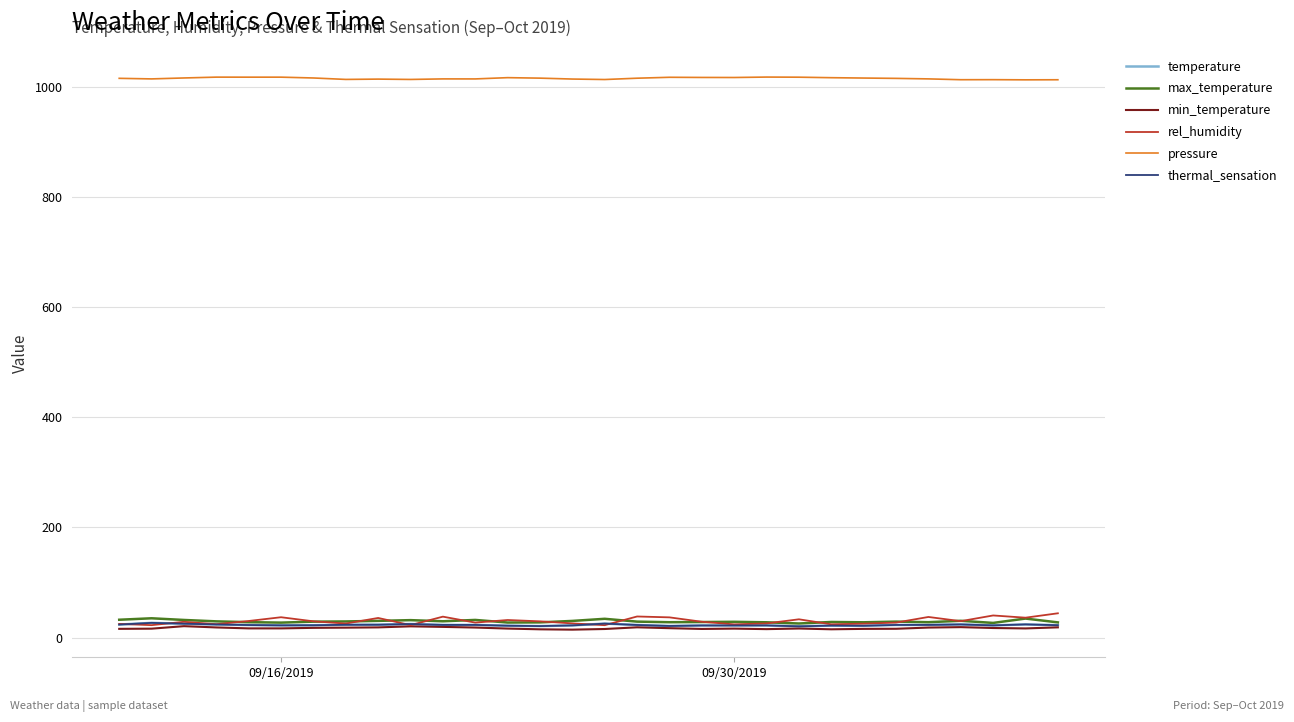

What is the sum of all thermal_sensation values?

685.7